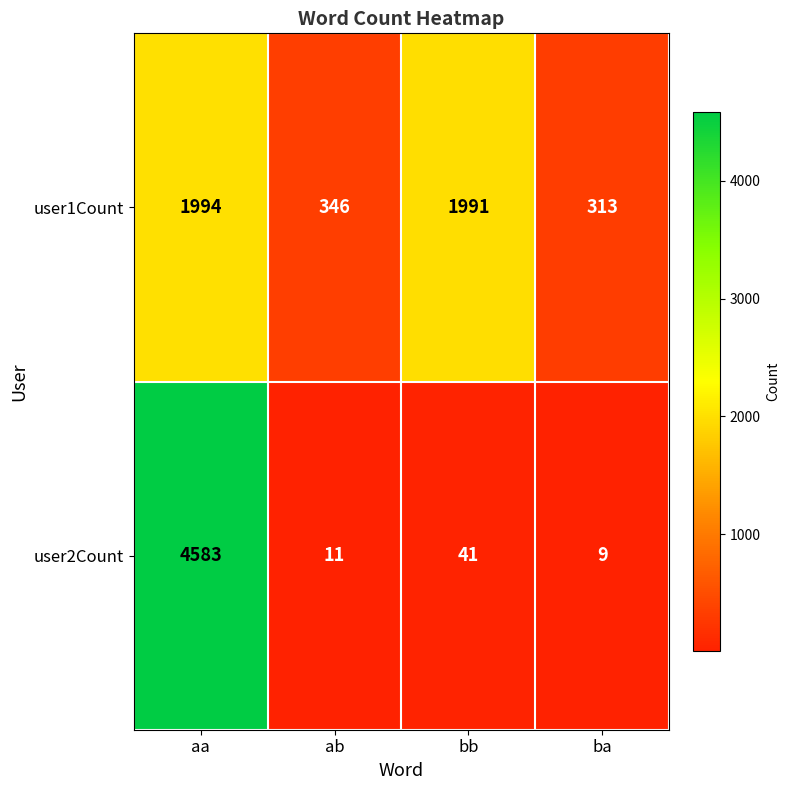

True or false: user2Count has a value of 9 at ba.

True